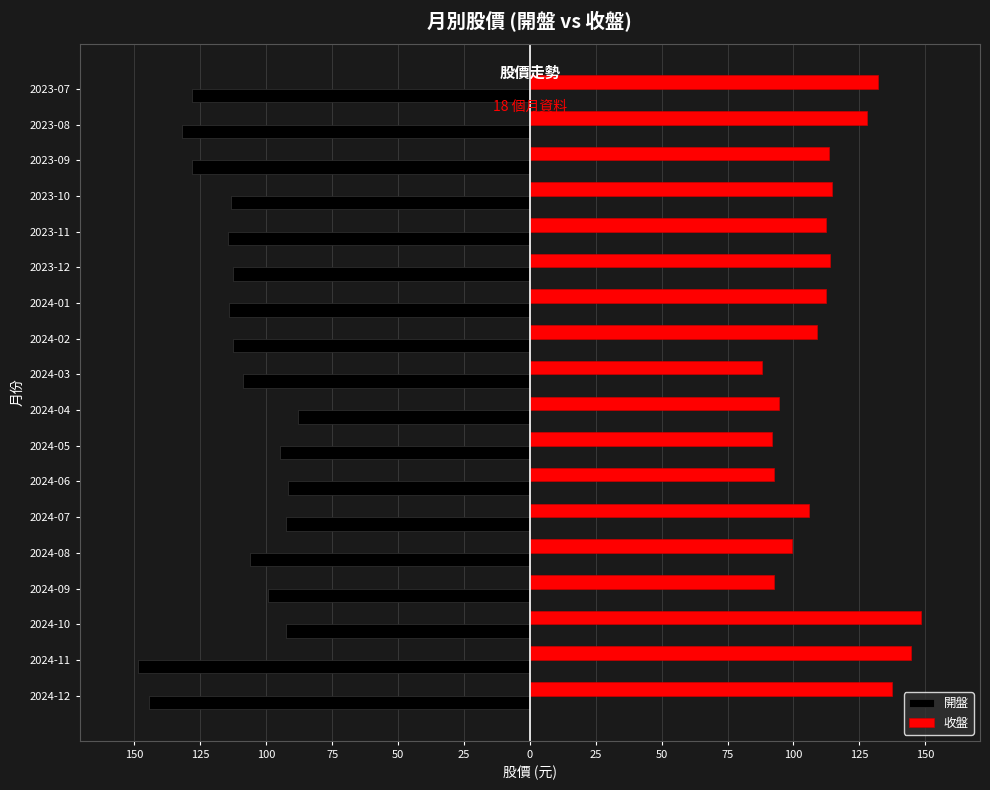

What are all the series names shown in the legend?

開盤, 收盤